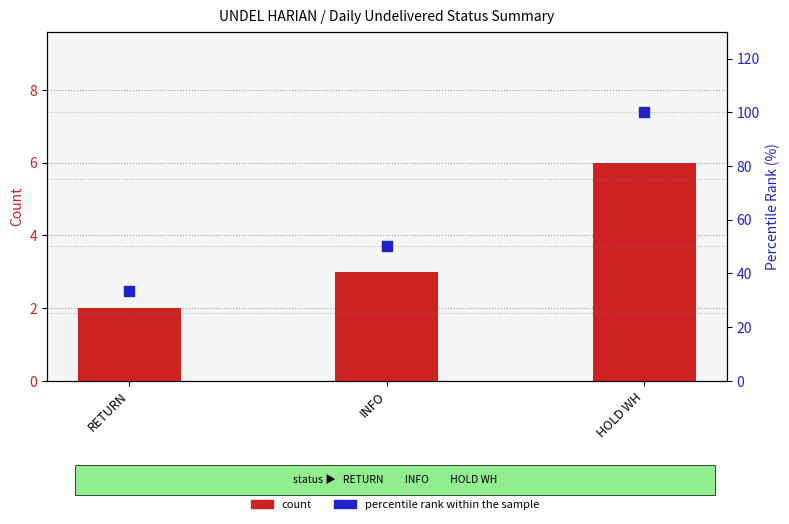

Is the value of percentile rank within the sample at RETURN greater than the value of count at RETURN?

Yes